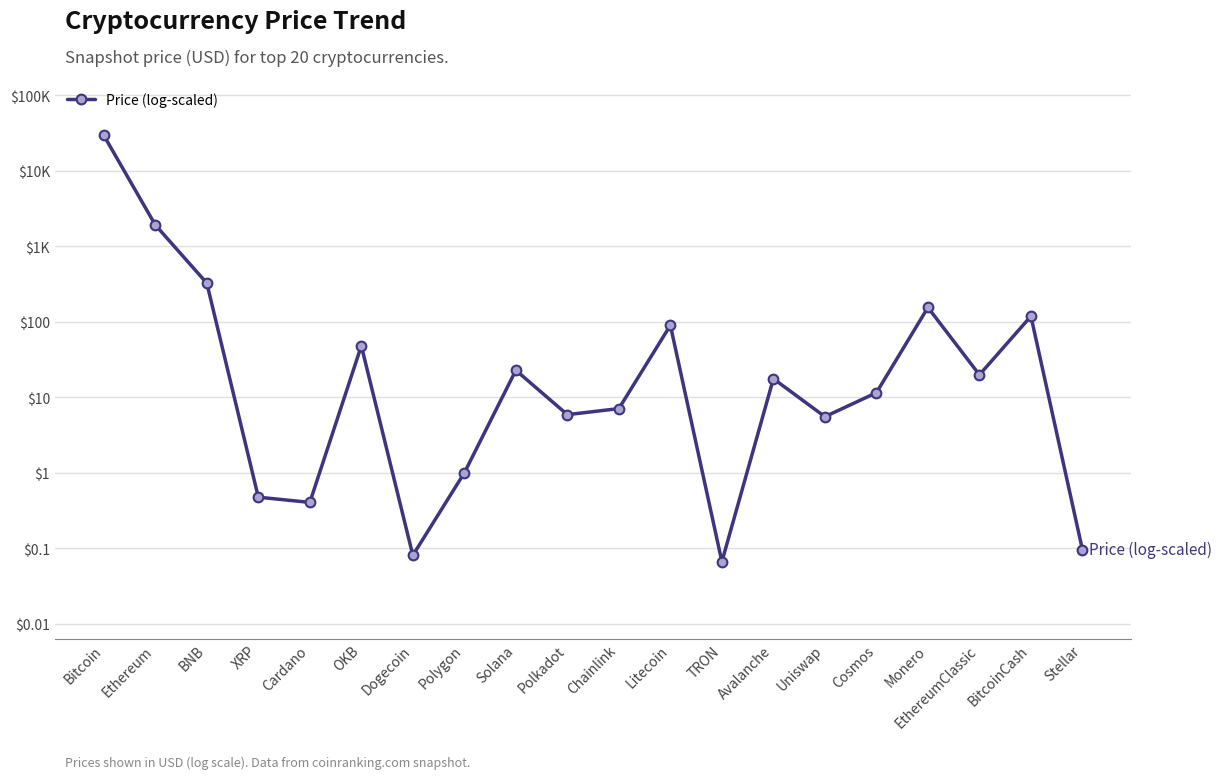

The chart shows a value of 1.5 at Chainlink. True or false?

False